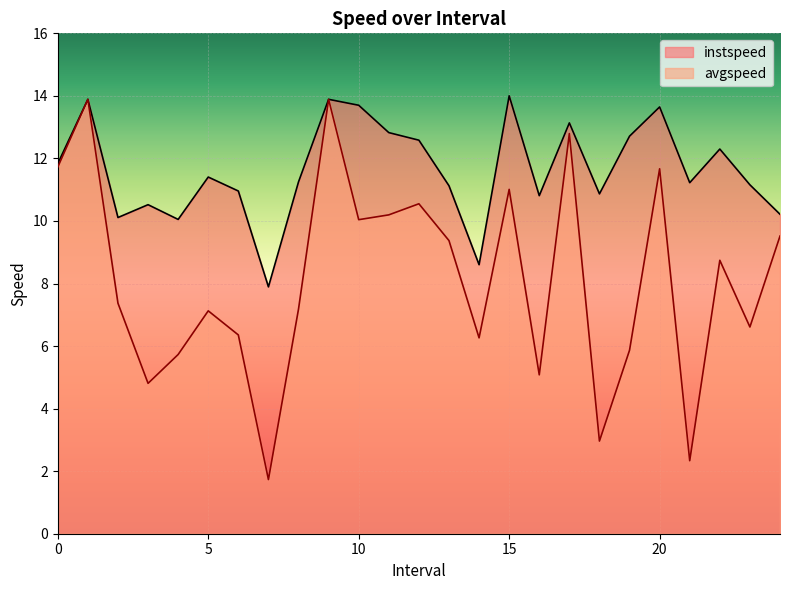

What is the difference between the instspeed values at 12.0 and 24.0?

2.4